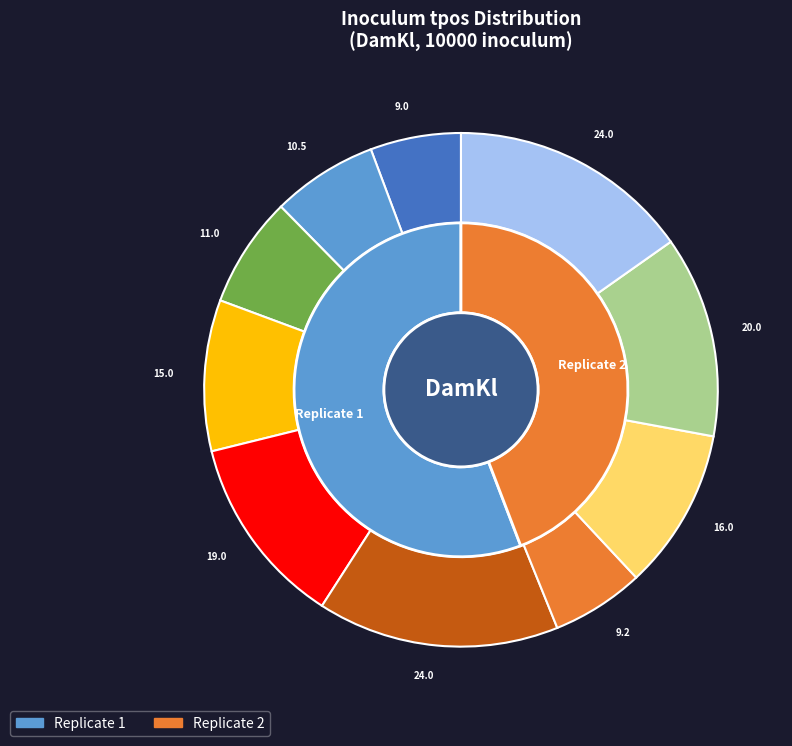

What percentage is the tpos=20.0 slice, to the nearest percent?

13%